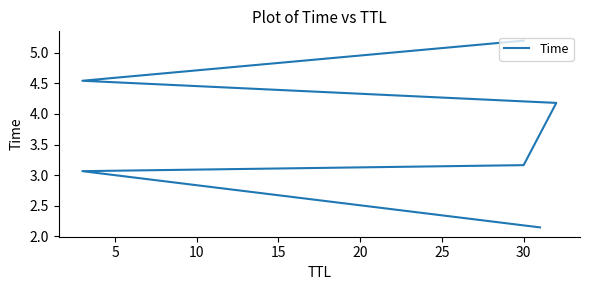

True or false: there are more than 0 points higher than both neighbors.

False